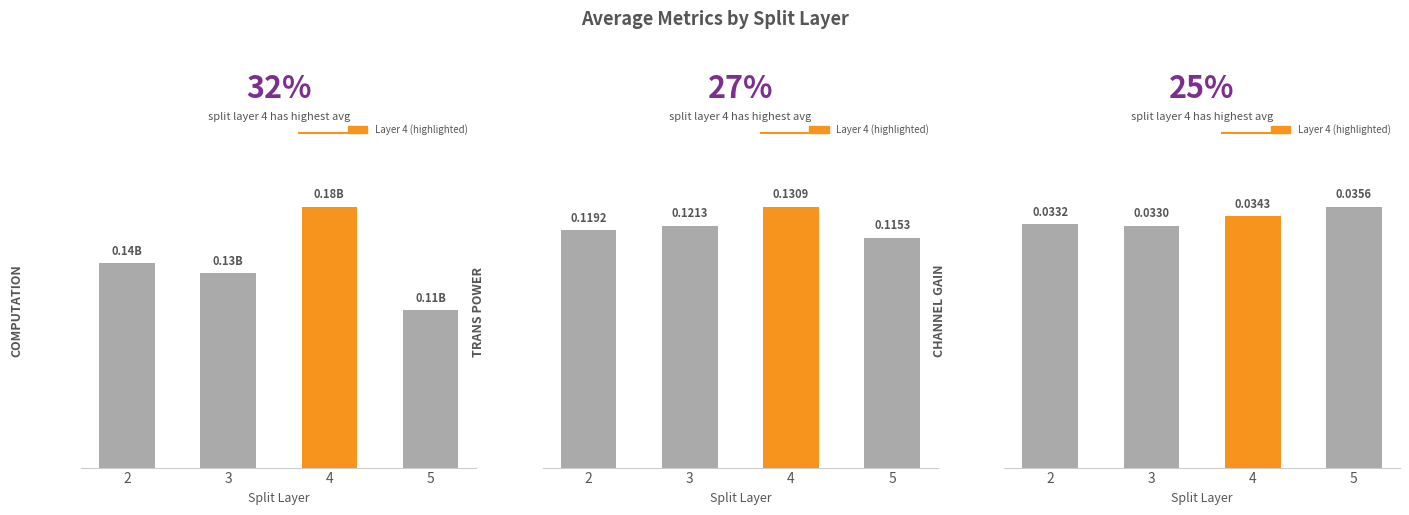

How many COMPUTATION values are between 0 and 1?

4